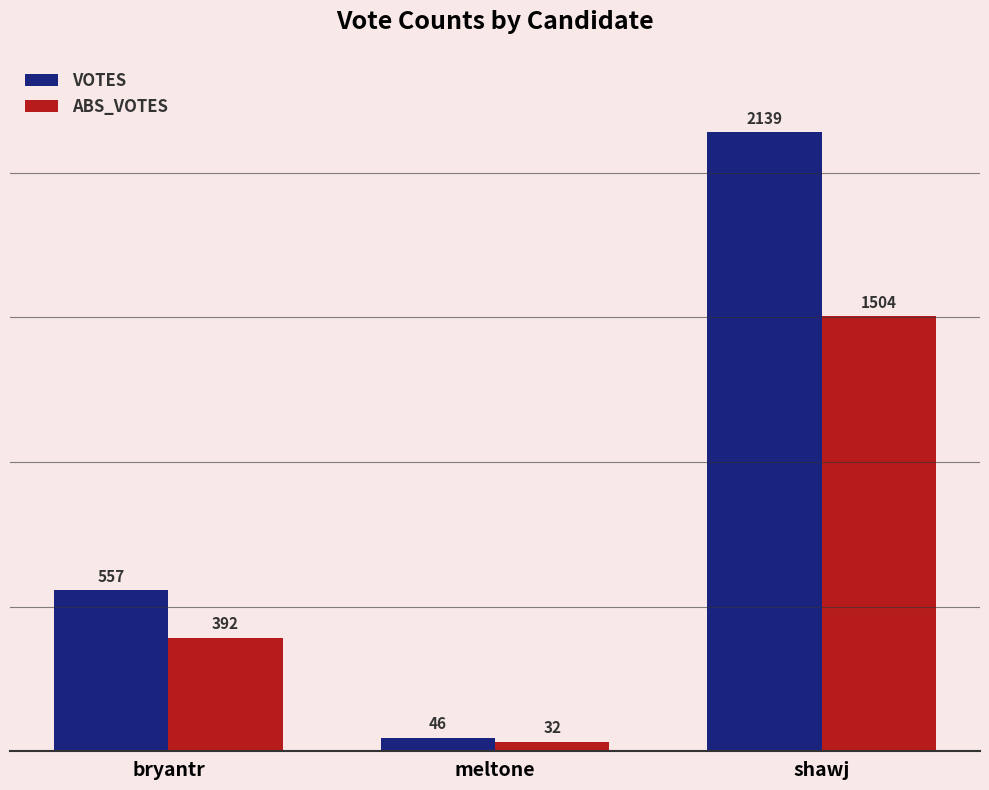

What is the label of the 1st bar from the right?

shawj